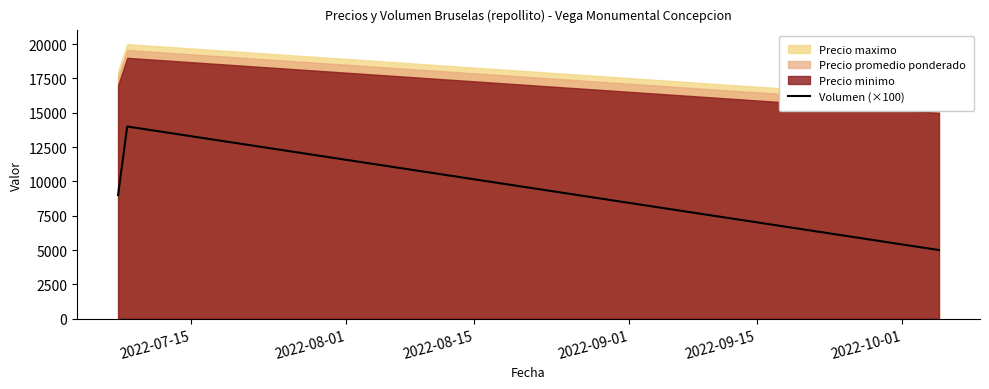

What is the lowest value of the Volumen (×100) series?

5000